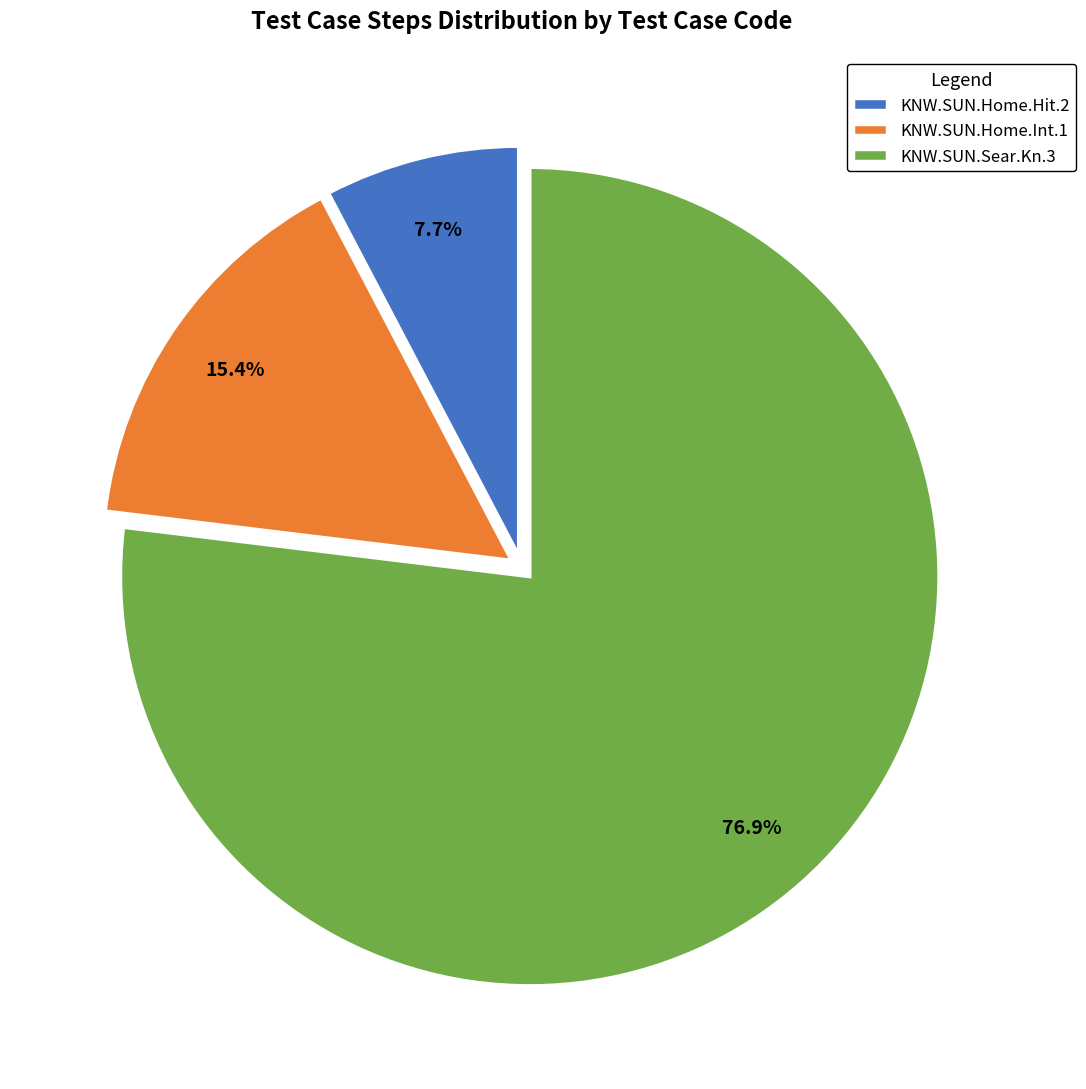

To the nearest percent, what is the difference between the KNW.SUN.Home.Int.1 and KNW.SUN.Home.Hit.2 slice percentages?

8%